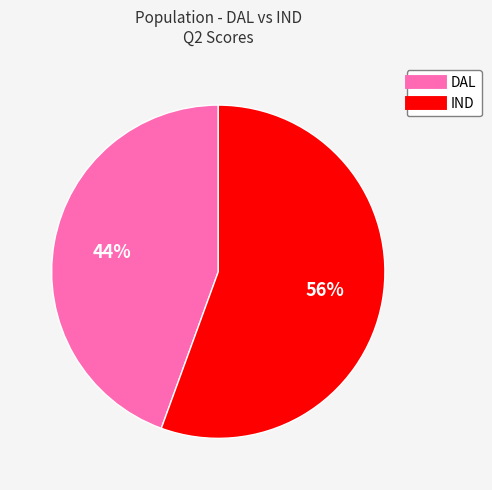

Combined, do DAL and IND account for over 50%?

Yes